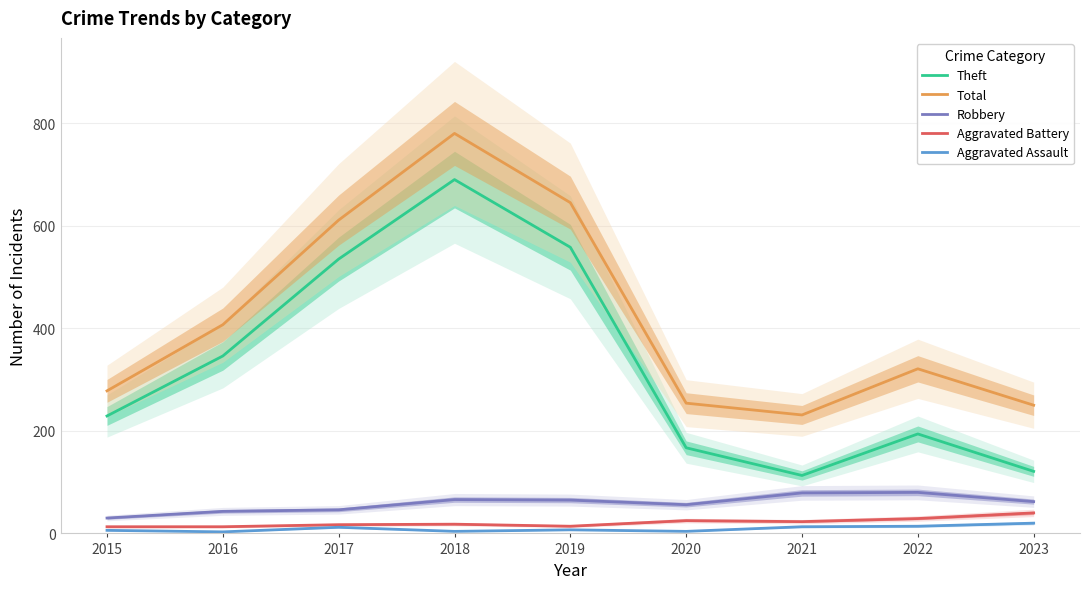

What is the greatest value displayed?

780